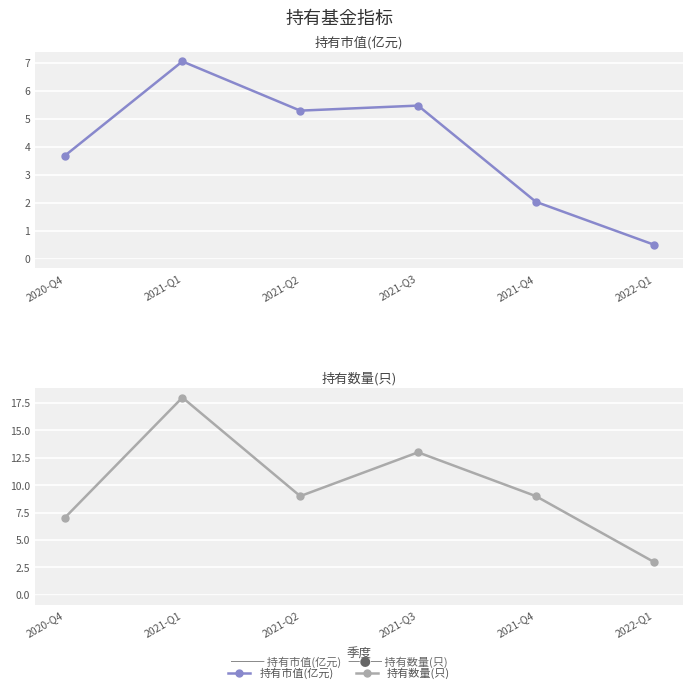

Reading left to right, transcribe all the data shown in this chart.

持有市值(亿元): 3.7	7.0	5.3	5.5	2.0	0.5
持有数量(只): 7.0	18.0	9.0	13.0	9.0	3.0